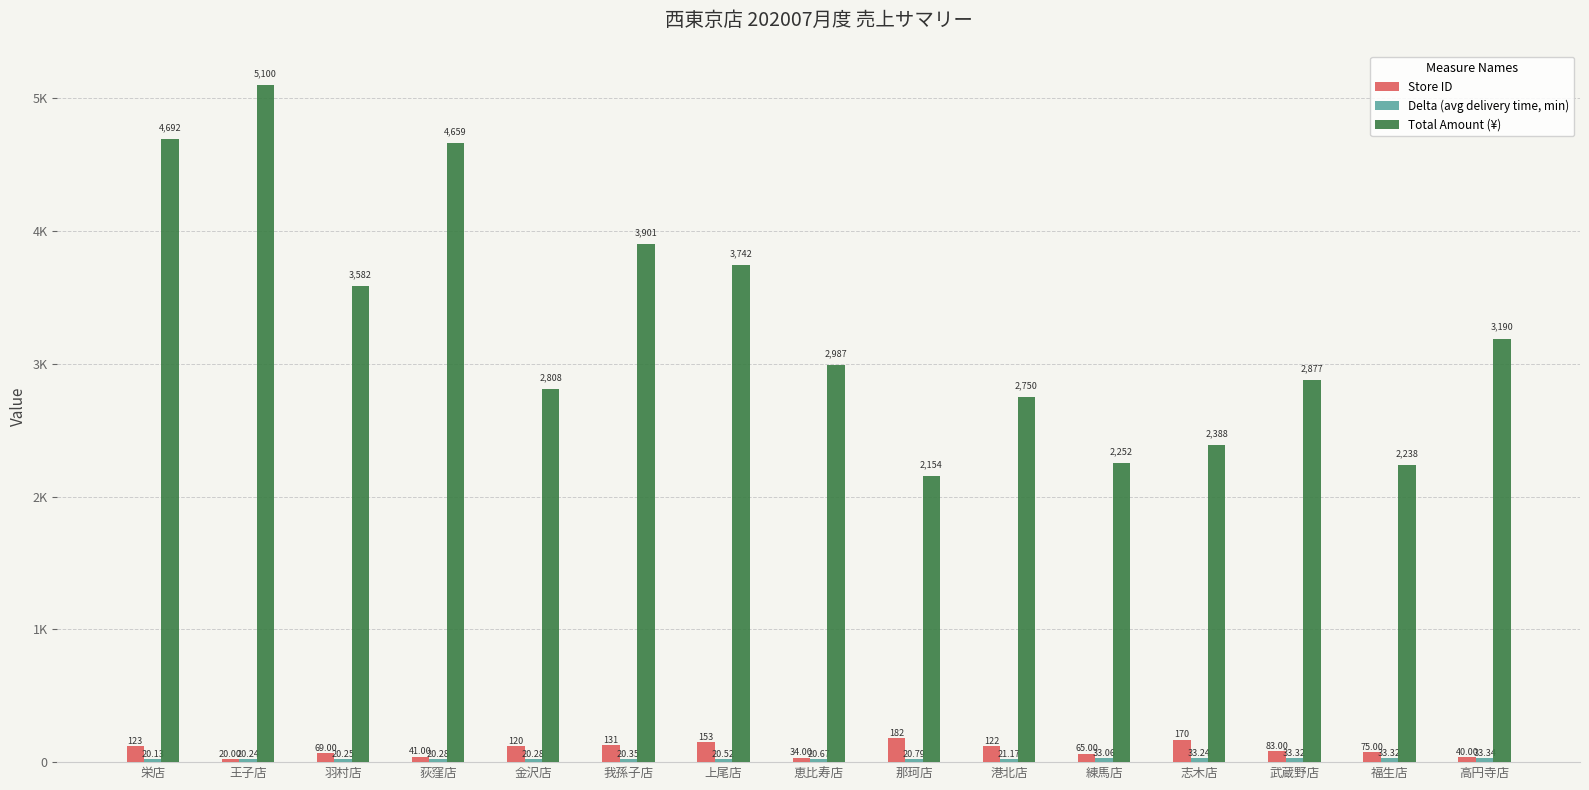

Which has a higher value, 我孫子店 or 武蔵野店?

我孫子店